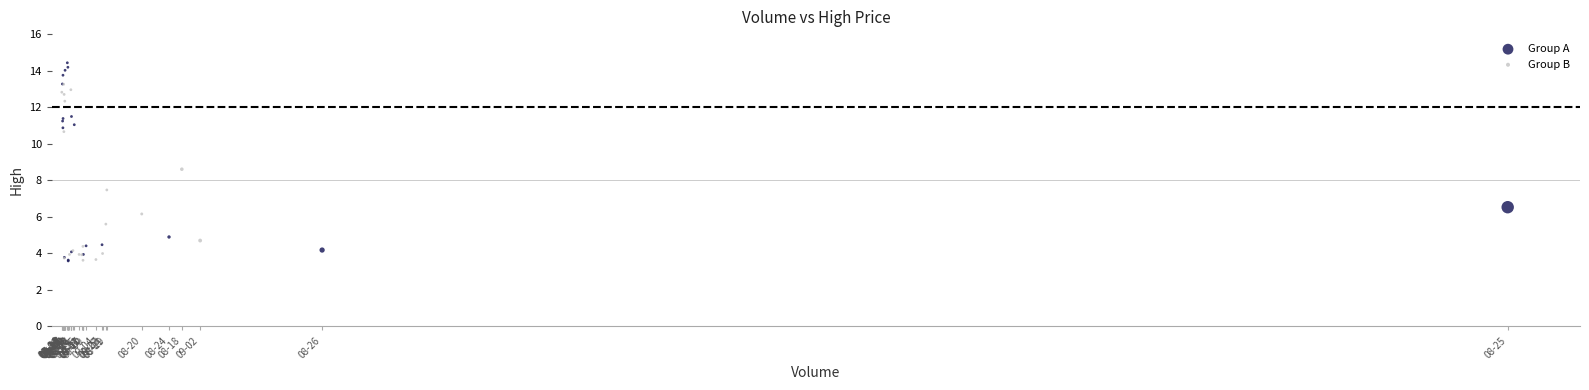

Which series reaches the maximum Y coordinate?

Group A